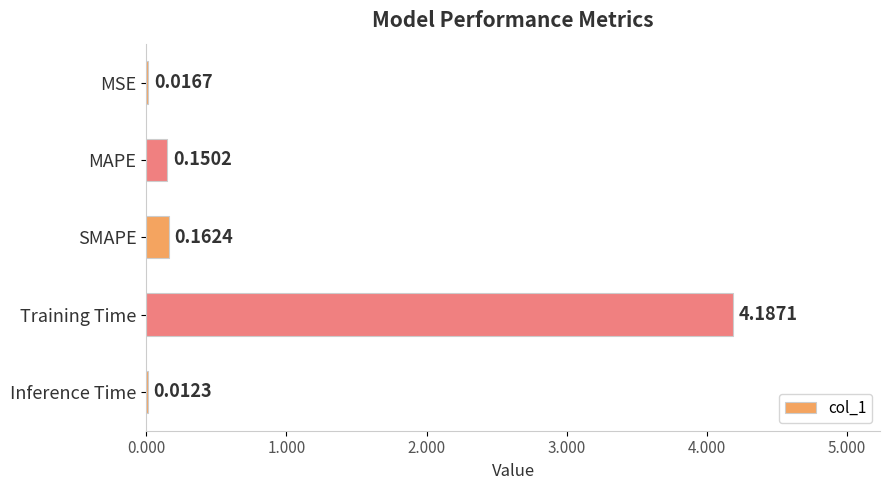

At which label is the value closest to 2?

SMAPE